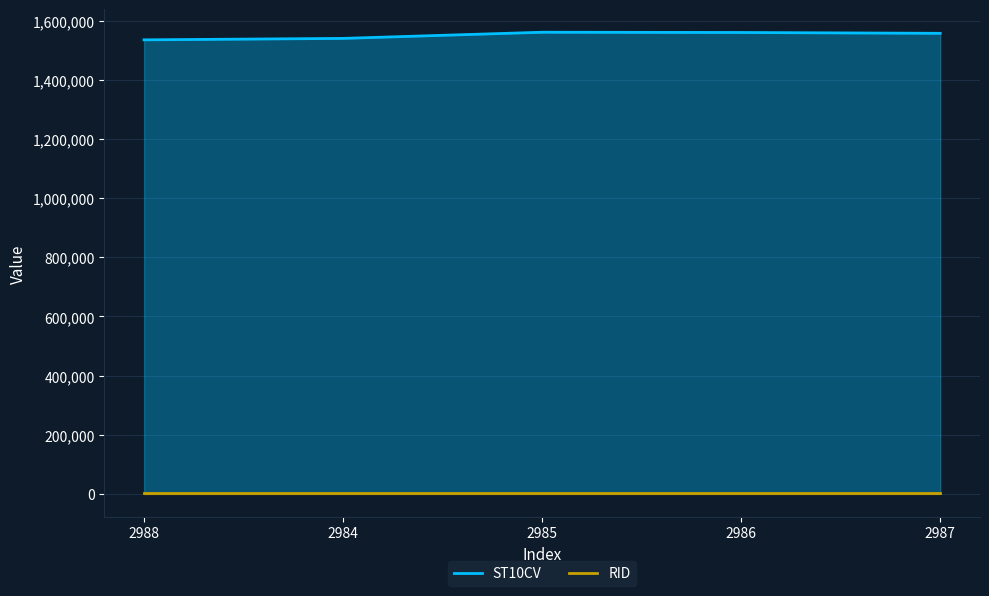

True or false: the data shows 1558350 at 2987.

True